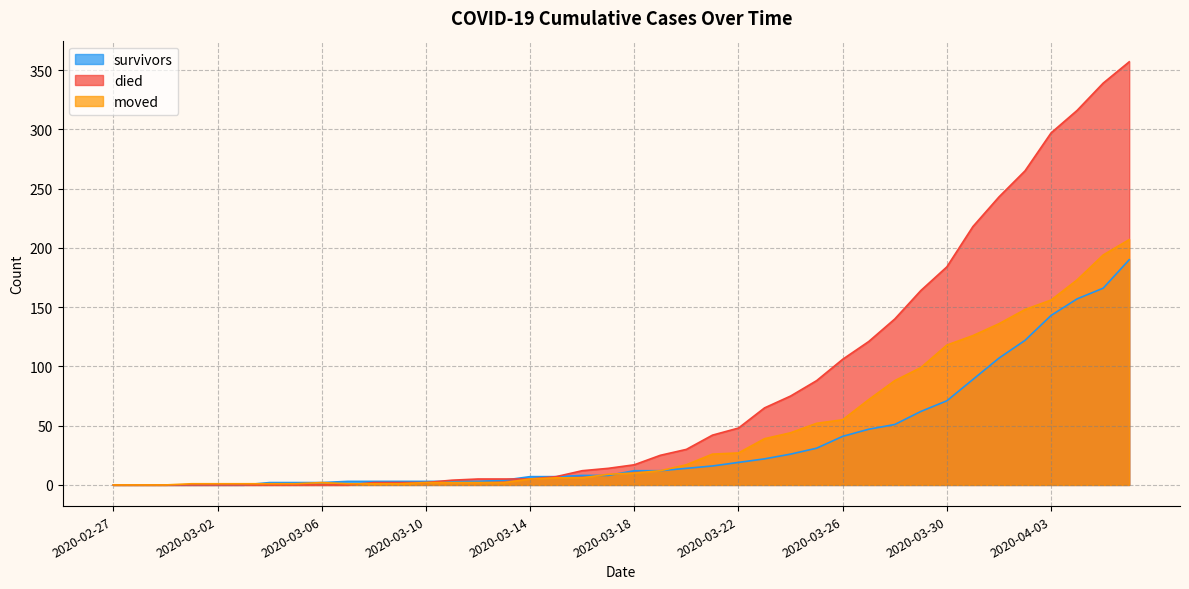

Reading left to right, extract all data points from this chart.

survivors: 0	0	0	0	0	0	2	2	2	3	3	3	3	3	3	4	7	7	8	8	12	12	14	16	19	22	26	31	41	47	51	62	71	89	107	122	143	157	166	190
died: 0	0	0	0	0	0	0	0	0	0	2	2	2	4	5	5	5	7	12	14	17	25	30	42	48	65	75	88	106	121	140	164	184	218	243	265	297	316	339	357
moved: 0	0	0	1	1	1	1	1	2	1	1	1	2	2	2	2	5	6	6	9	10	12	17	26	27	39	44	52	55	72	88	99	118	126	136	148	156	173	194	207